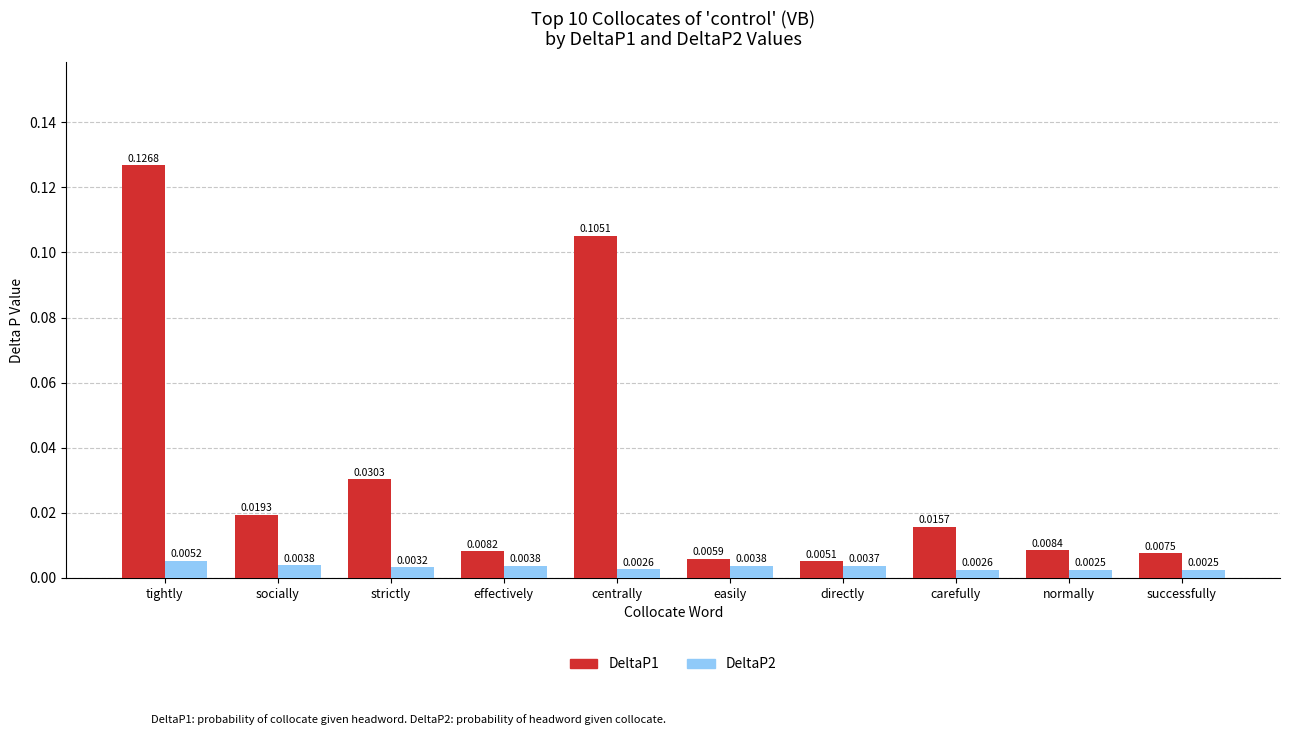

What position from the right is easily?

5